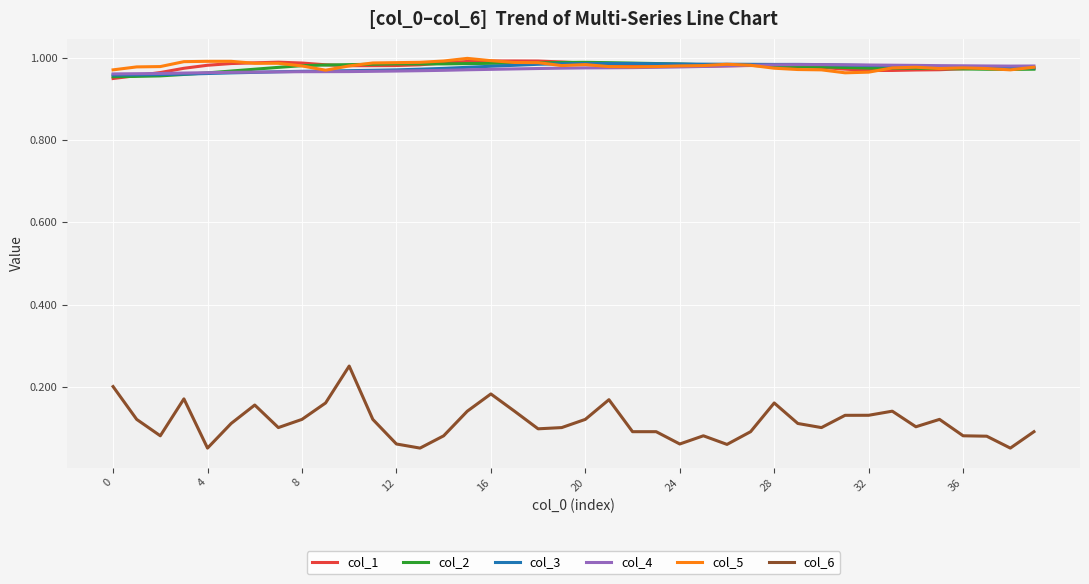

Which series has the widest spread of values?

col_6